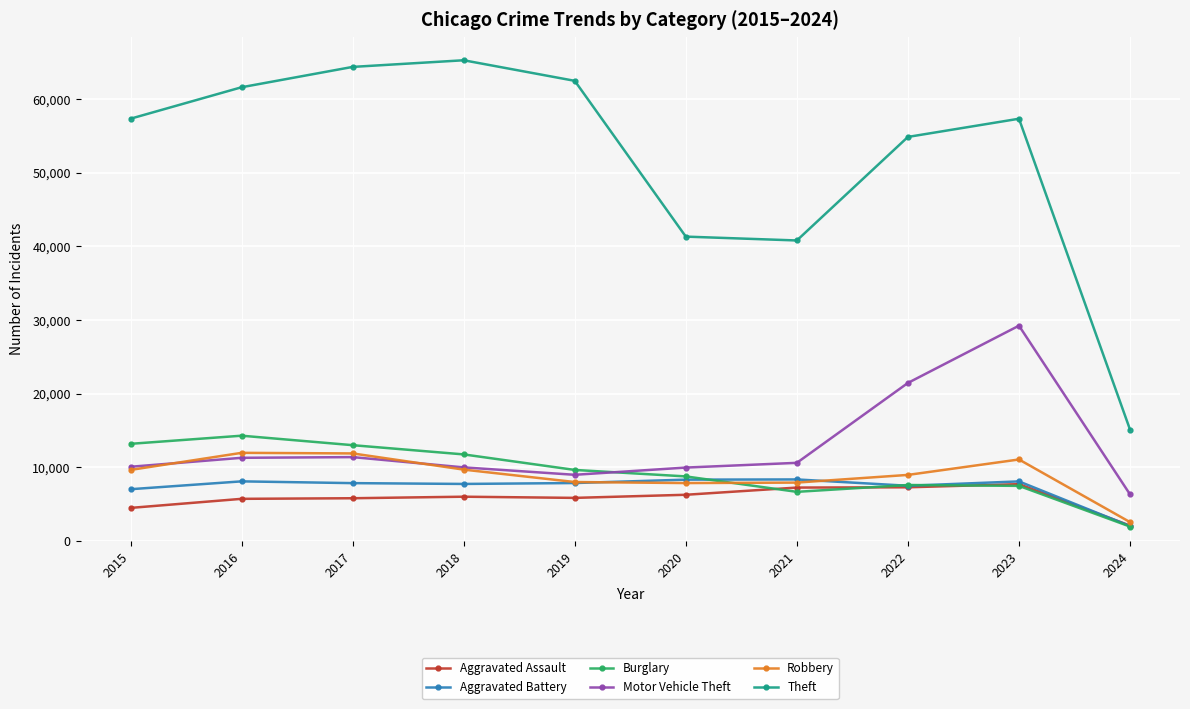

True or false: Theft has more than 0 interior local peaks.

True